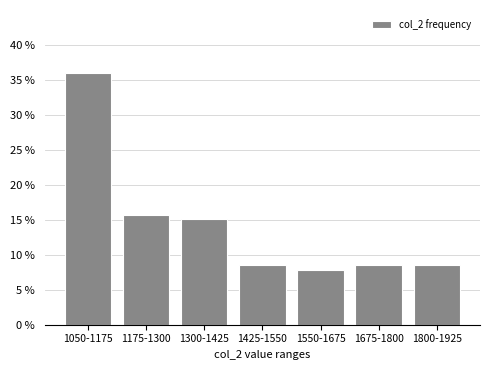

Reading right to left, transcribe all the data shown in this chart.

1800-1925=8.5	1675-1800=8.5	1550-1675=7.8	1425-1550=8.5	1300-1425=15.0	1175-1300=15.7	1050-1175=35.9